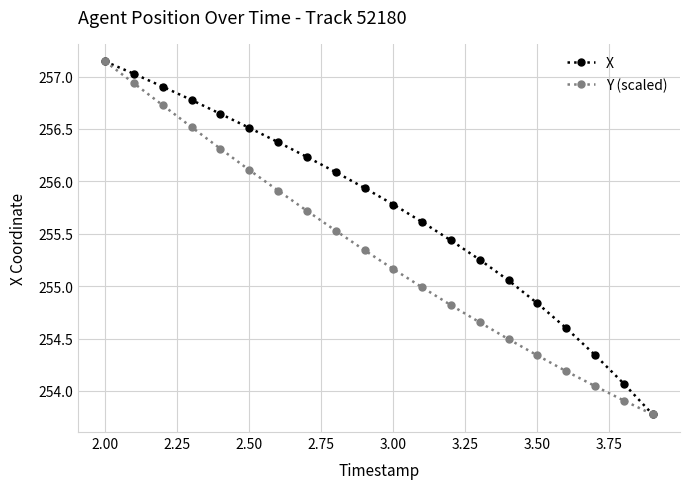

How many values in the X series exceed 255?

15